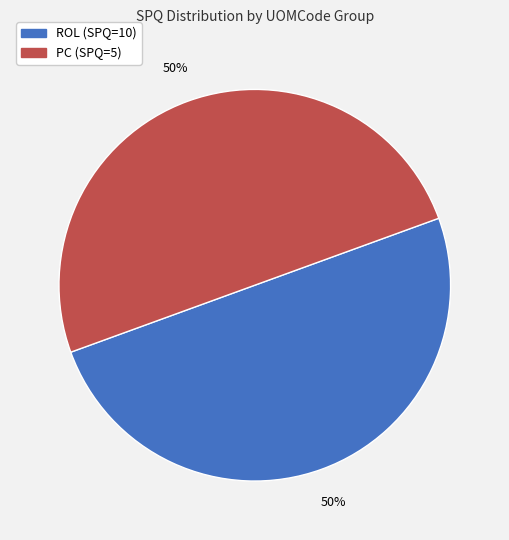

How many slices are in this pie chart?

2